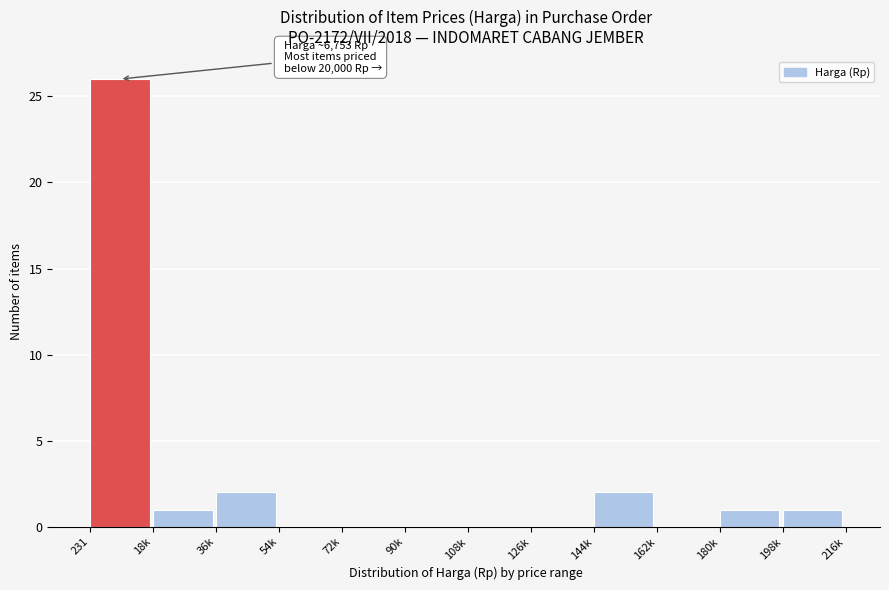

Reading left to right, extract all data points from this chart.

231=26	18k=1	36k=2	54k=0	72k=0	90k=0	108k=0	126k=0	144k=2	162k=0	180k=1	198k=1